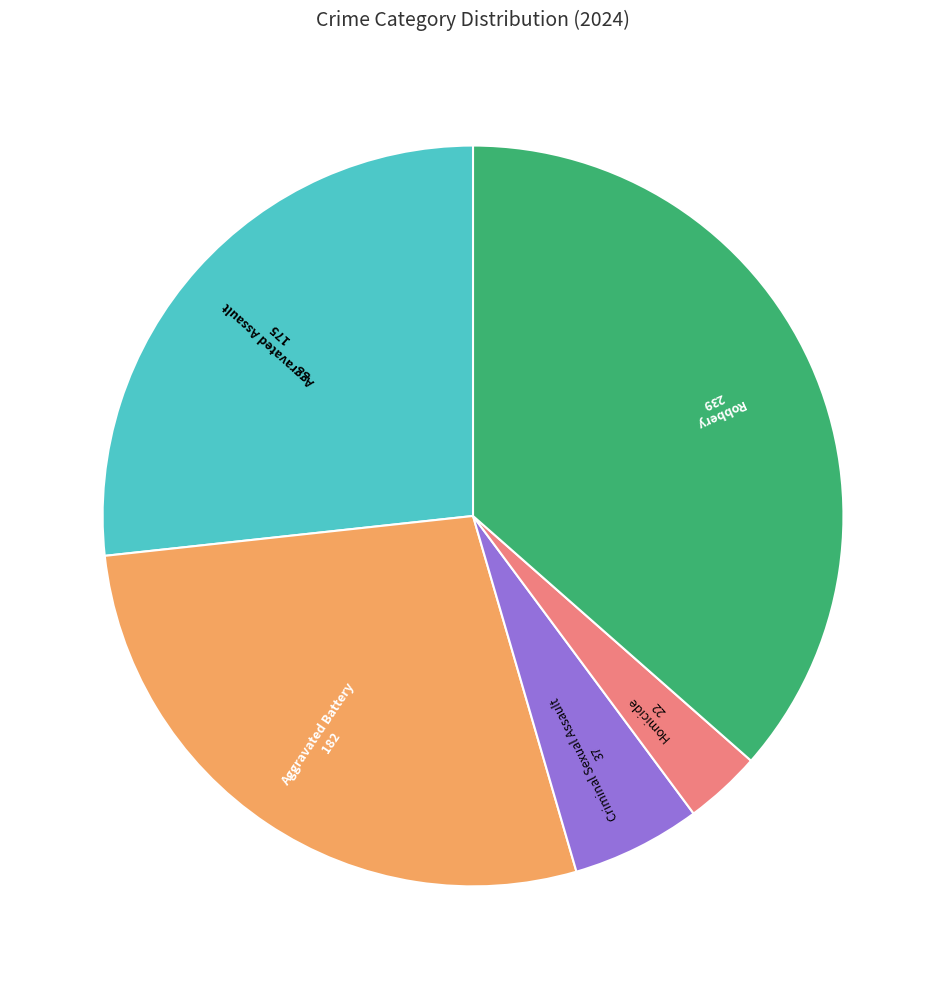

Is there any slice that represents more than half of the pie?

No